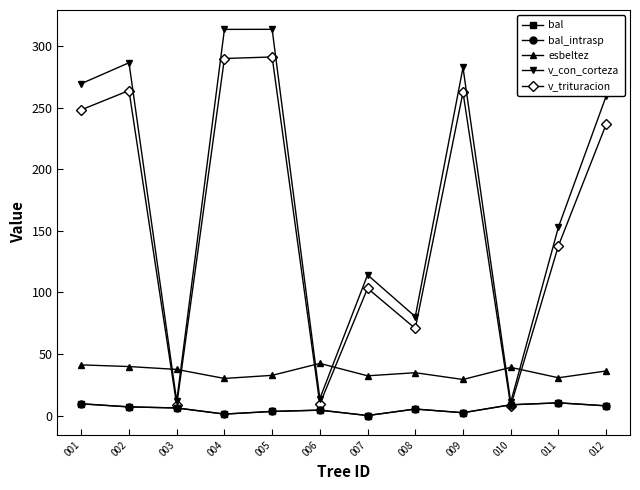

True or false: v_trituracion has a value of 3.3 at 006.

False